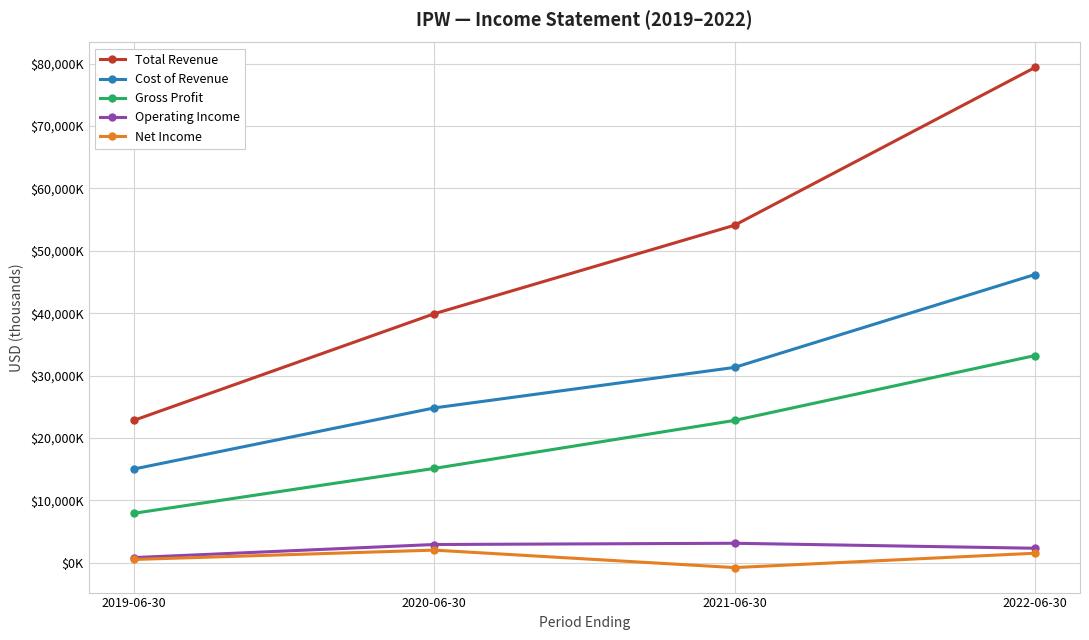

Rank the categories by Total Revenue value from lowest to highest.

2019-06-30, 2020-06-30, 2021-06-30, 2022-06-30